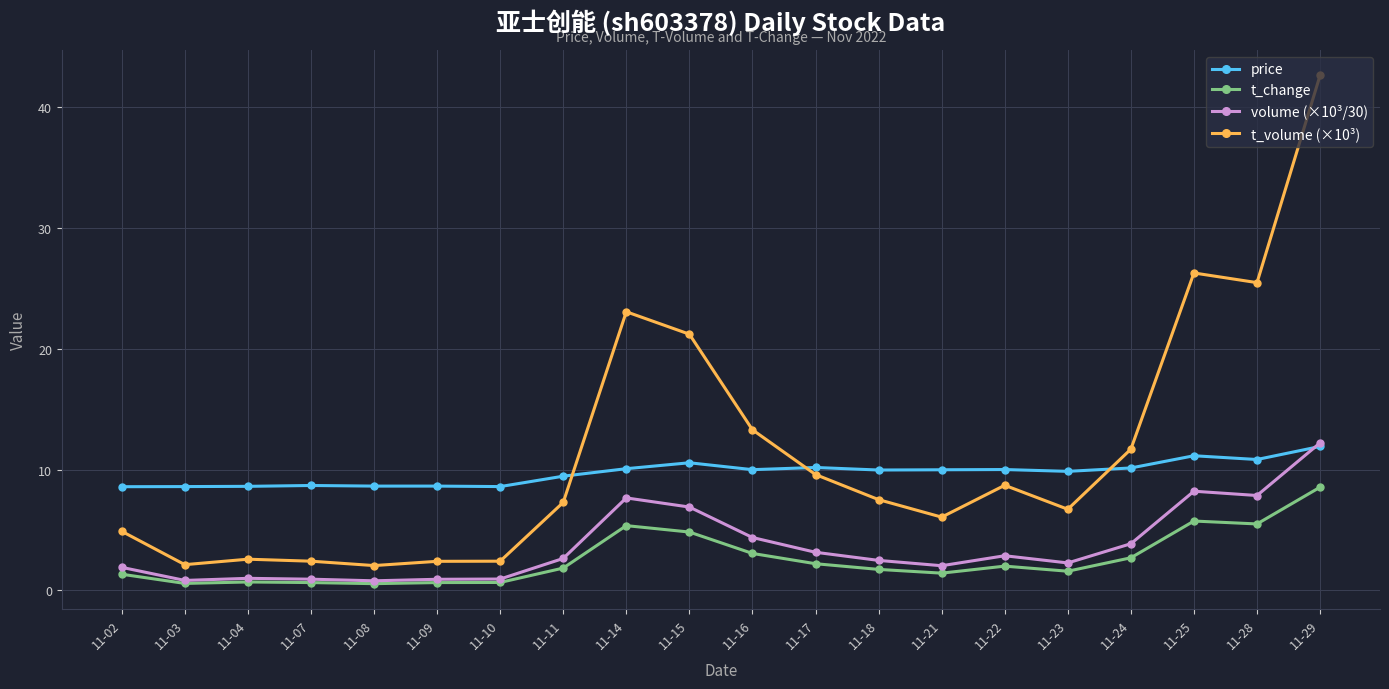

After their last crossing, which series has the higher values: price or t_volume (×10³)?

t_volume (×10³)